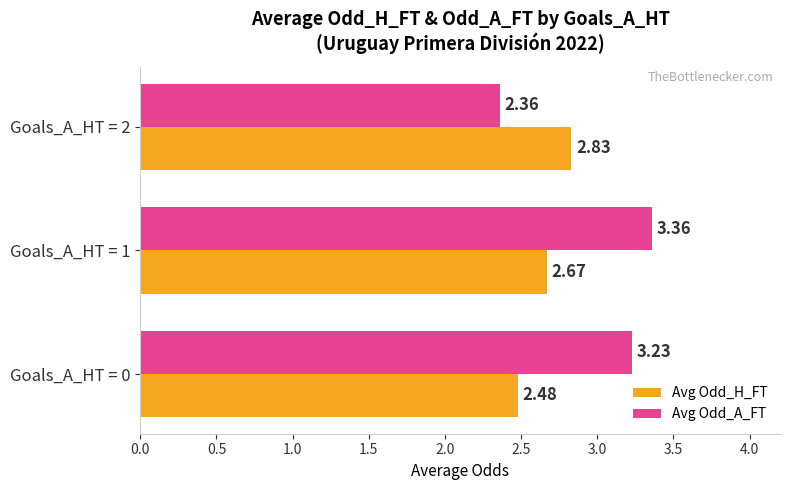

At which category is the sum across all series the highest?

Goals_A_HT = 1